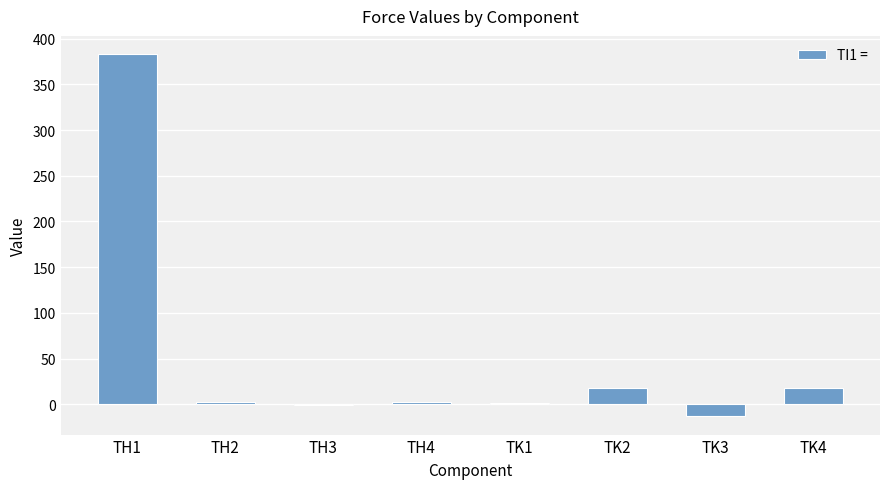

What is the sum of the values at TH4 and TH3?

2.1